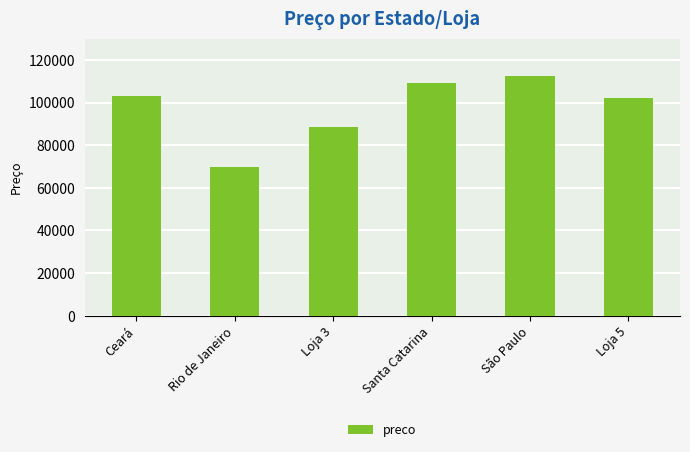

What is the ratio of the value at São Paulo to the value at Rio de Janeiro?

1.6